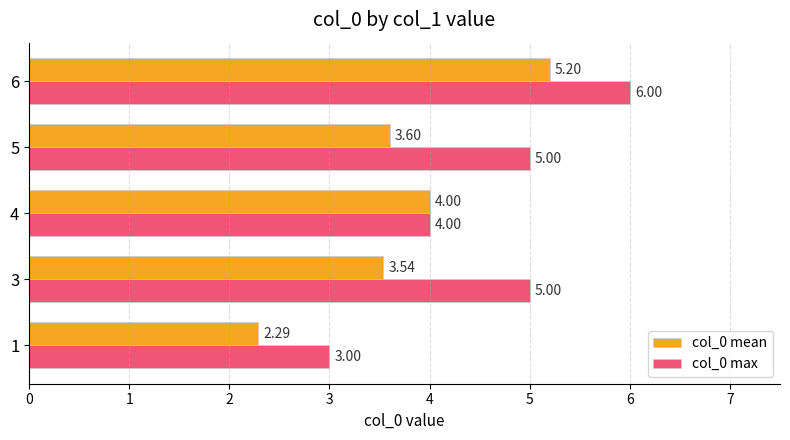

Which series has the largest total across all categories?

col_0 max